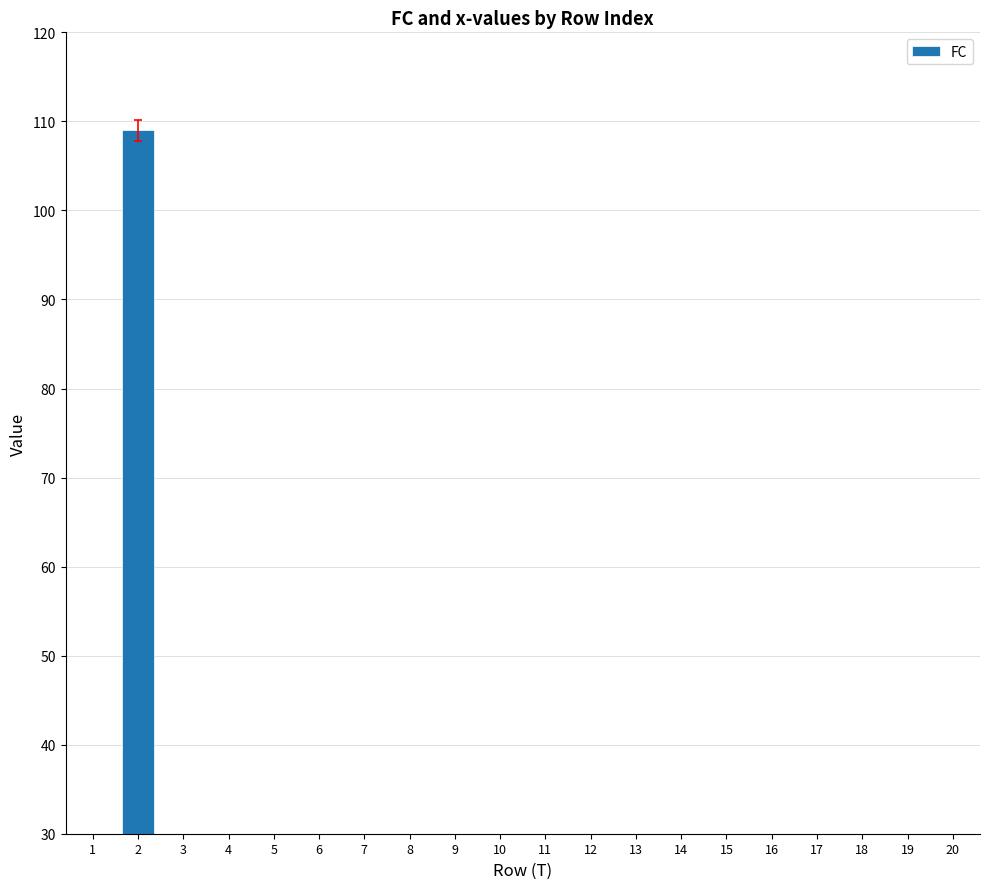

Which has a higher value, 7 or 1?

1